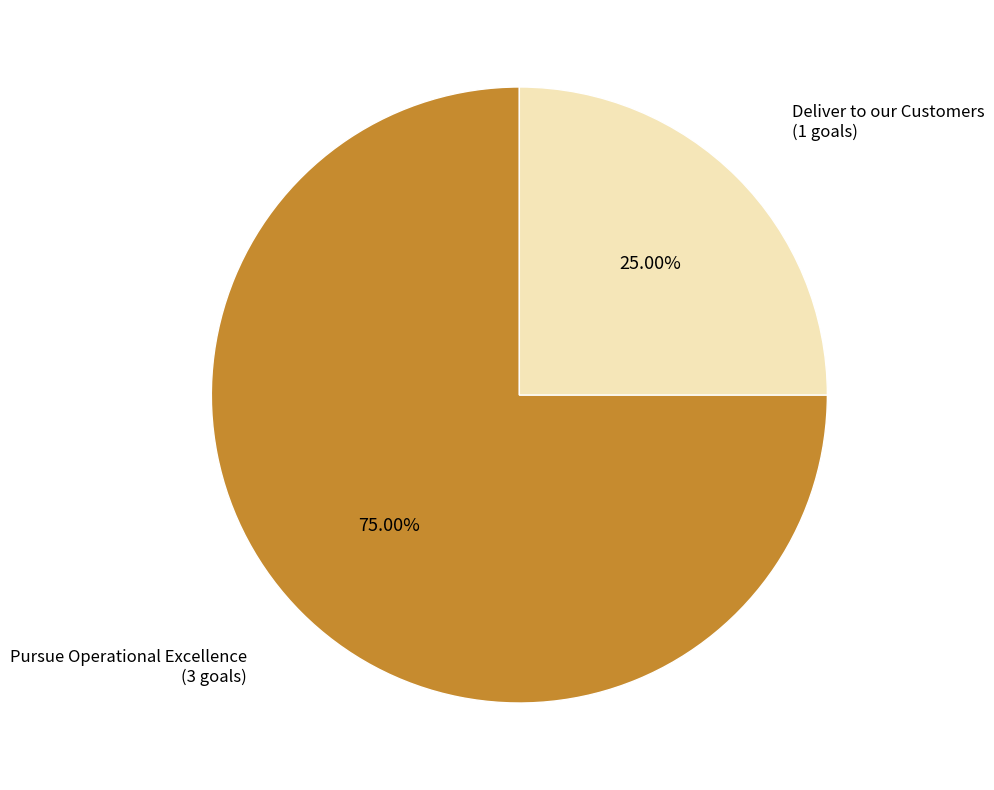

What percentage is the Pursue Operational Excellence slice, to the nearest percent?

75%